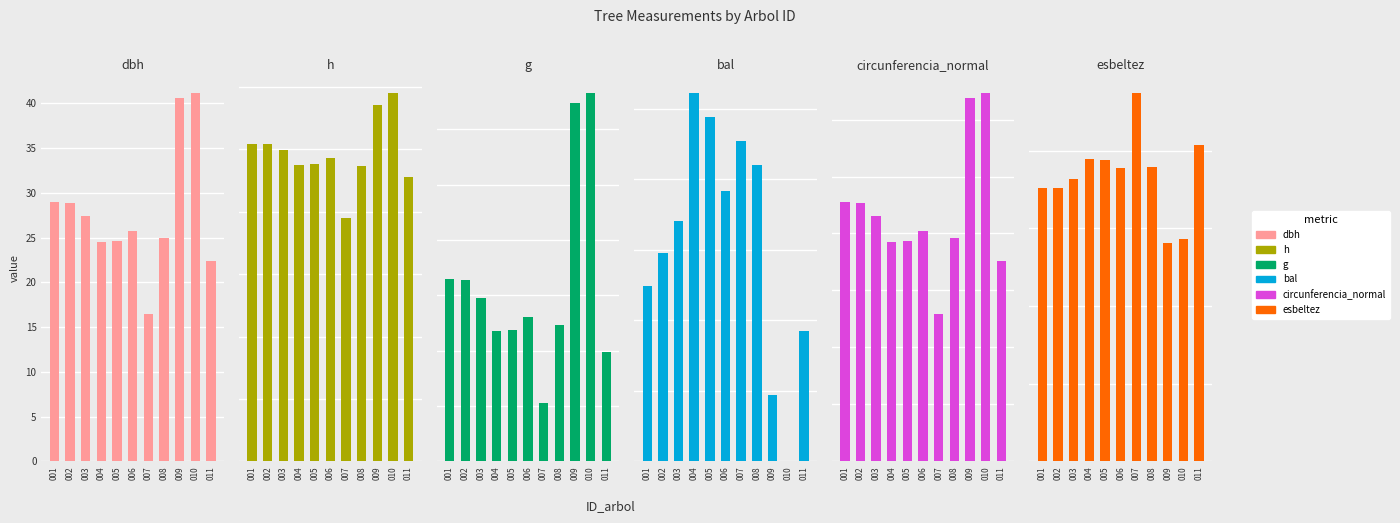

Reading left to right, what are all the values shown in this chart?

dbh: 001=29.0	002=28.9	003=27.4	004=24.5	005=24.6	006=25.8	007=16.4	008=25.0	009=40.6	010=41.2	011=22.4
h: 001=10.2	002=10.2	003=10.0	004=9.5	005=9.5	006=9.7	007=7.8	008=9.5	009=11.4	010=11.8	011=9.1
g: 001=658.9	002=656.5	003=589.8	004=469.9	005=475.8	006=522.2	007=212.4	008=490.9	009=1294.4	010=1330.7	011=393.7
bal: 001=5.0	002=5.9	003=6.8	004=10.4	005=9.8	006=7.7	007=9.1	008=8.4	009=1.9	010=0.0	011=3.7
circunferencia_normal: 001=91.0	002=90.8	003=86.1	004=76.8	005=77.3	006=81.0	007=51.7	008=78.5	009=127.5	010=129.3	011=70.3
esbeltez: 001=35.2	002=35.2	003=36.4	004=38.9	005=38.8	006=37.7	007=47.4	008=37.9	009=28.1	010=28.7	011=40.8